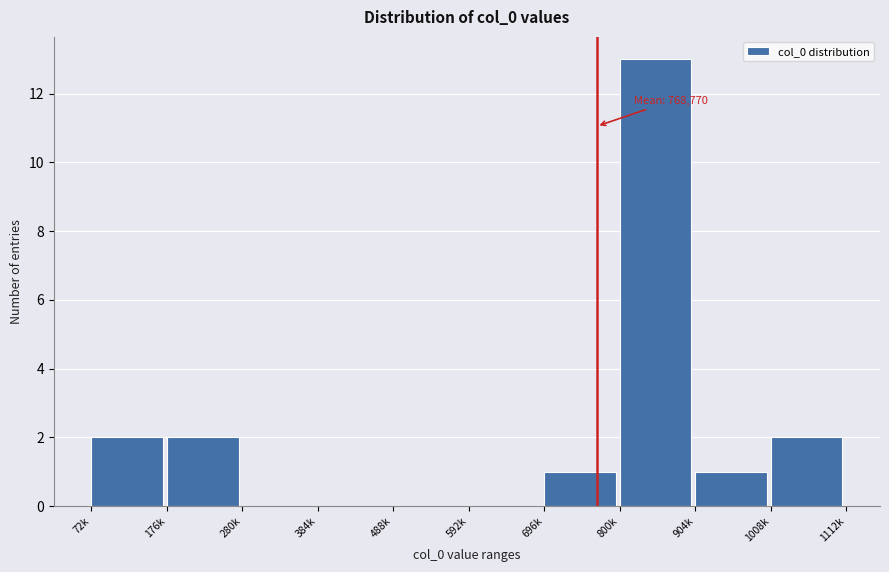

Reading right to left, list all the values displayed in this chart.

1008k=2	904k=1	800k=13	696k=1	592k=0	488k=0	384k=0	280k=0	176k=2	72k=2